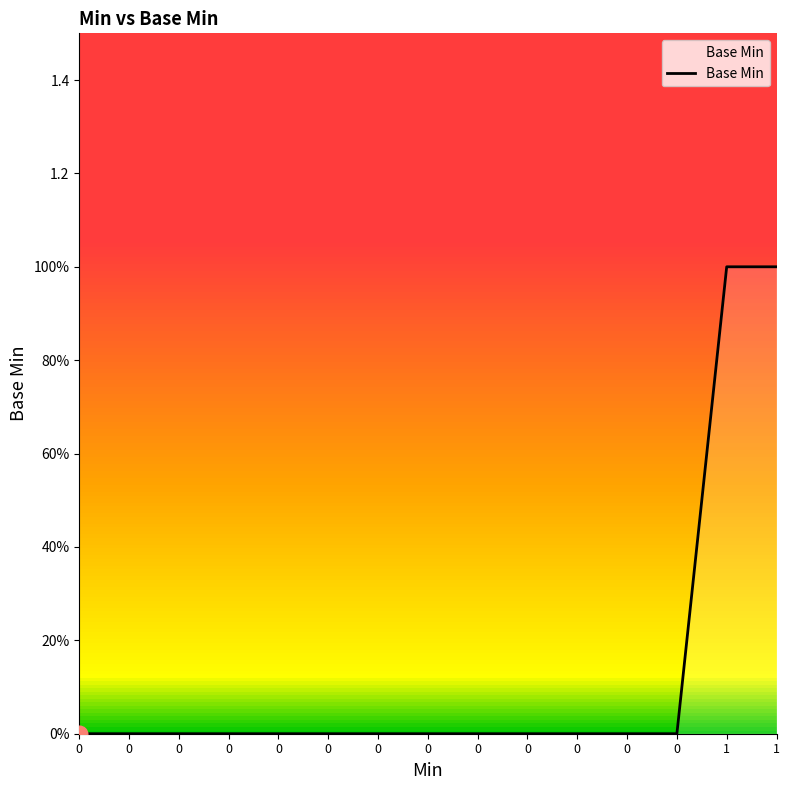

Is it true that the value at 1 is 1?

True